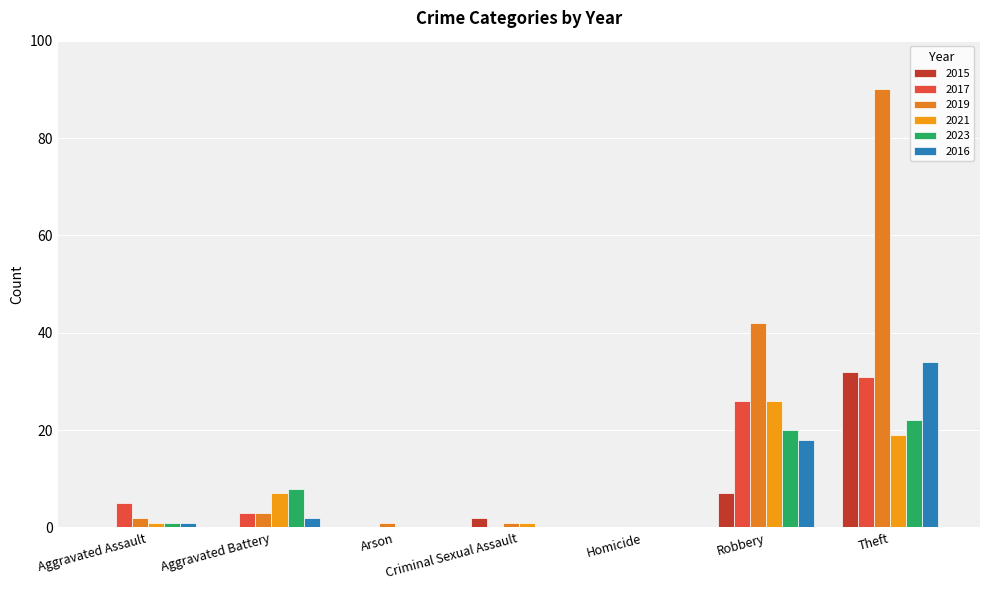

Is it true that 2019 equals 3 at Aggravated Battery?

True